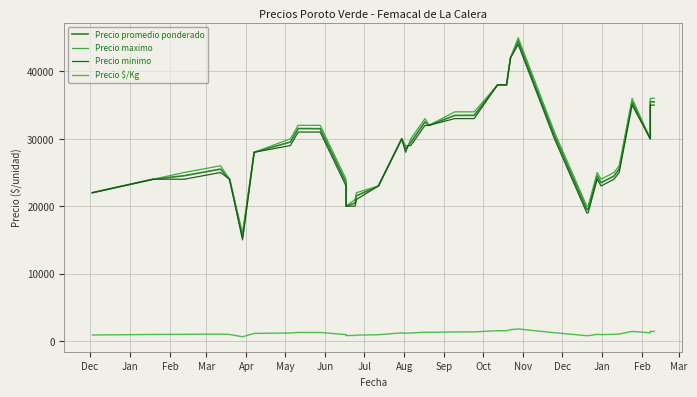

At how many categories does at least one series exceed 18795?

39